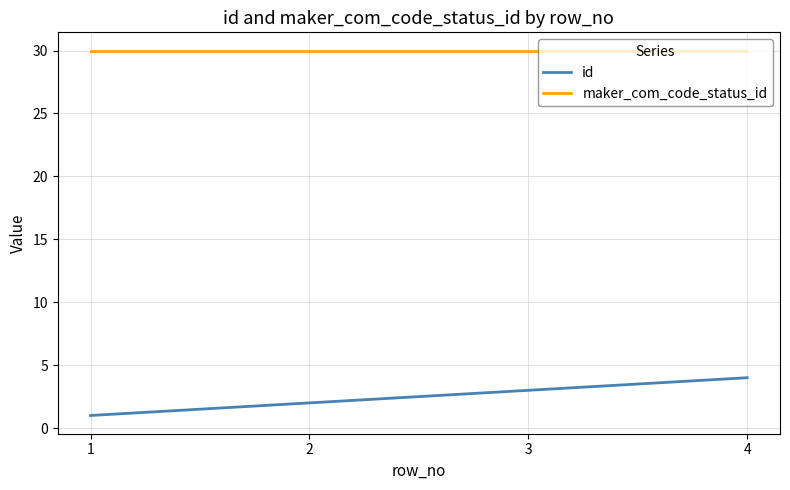

At 4, list the series in order from smallest to largest.

id, maker_com_code_status_id